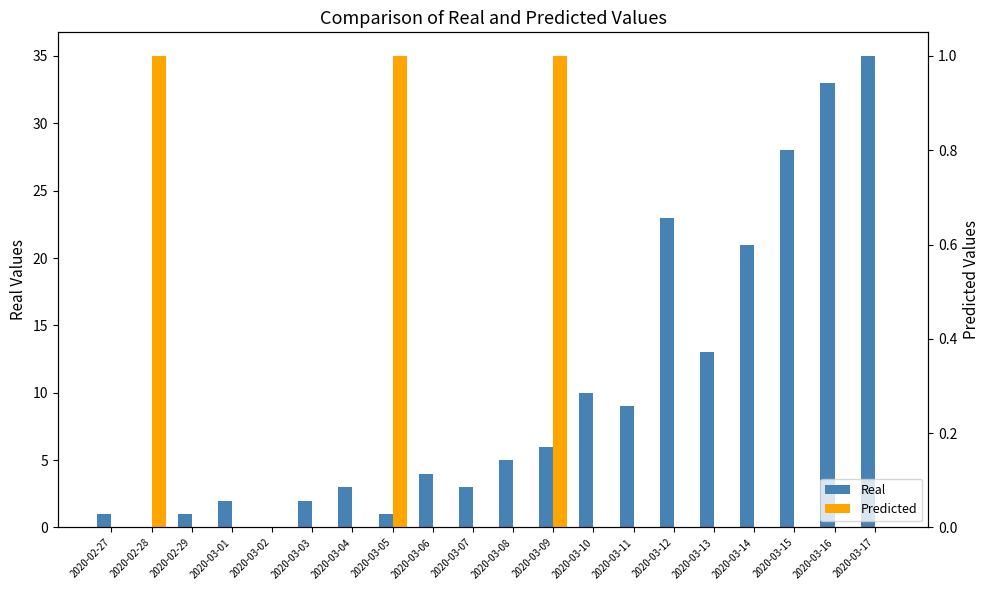

List the series in order of their peak value, highest first.

Real, Predicted